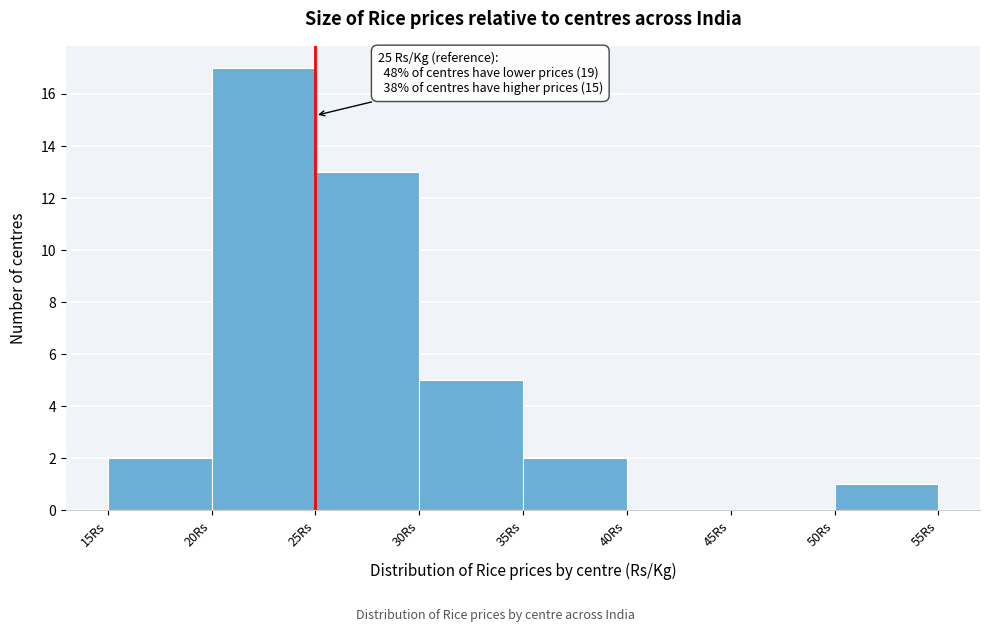

Over which range of the x-axis is the bar tallest?

20 to 25